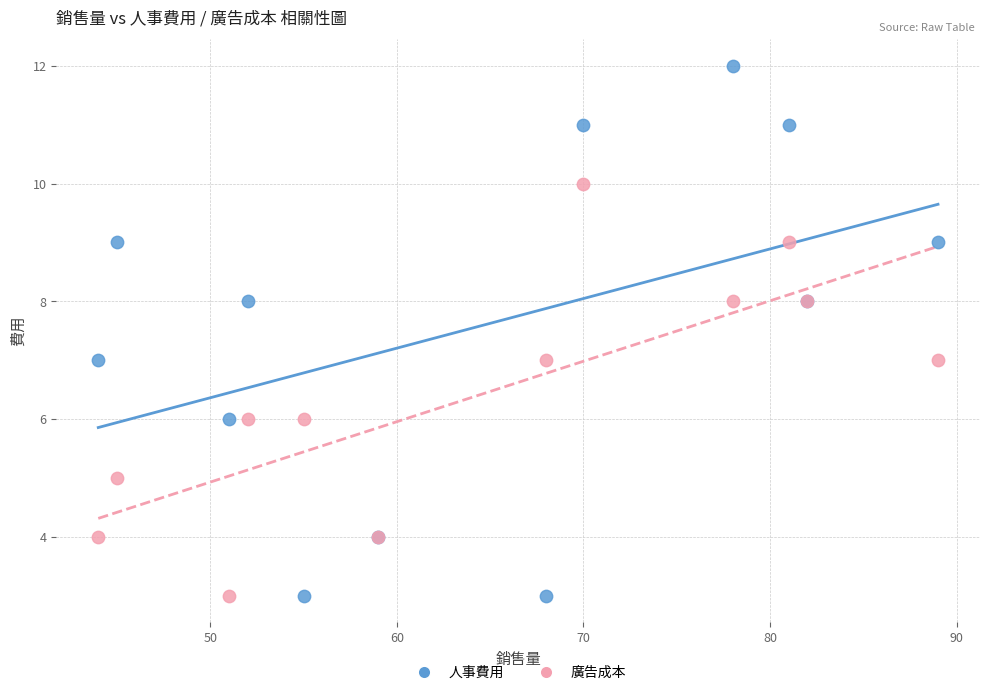

What are all the series names shown in the legend?

人事費用, 廣告成本